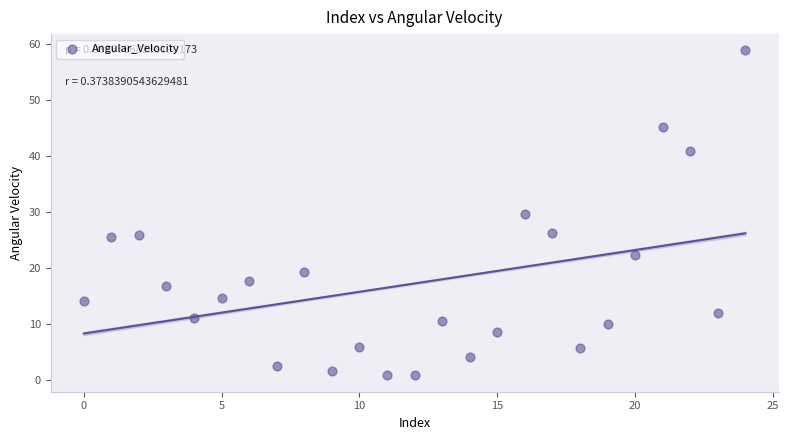

What is the range of Y values (max minus min)?

57.9